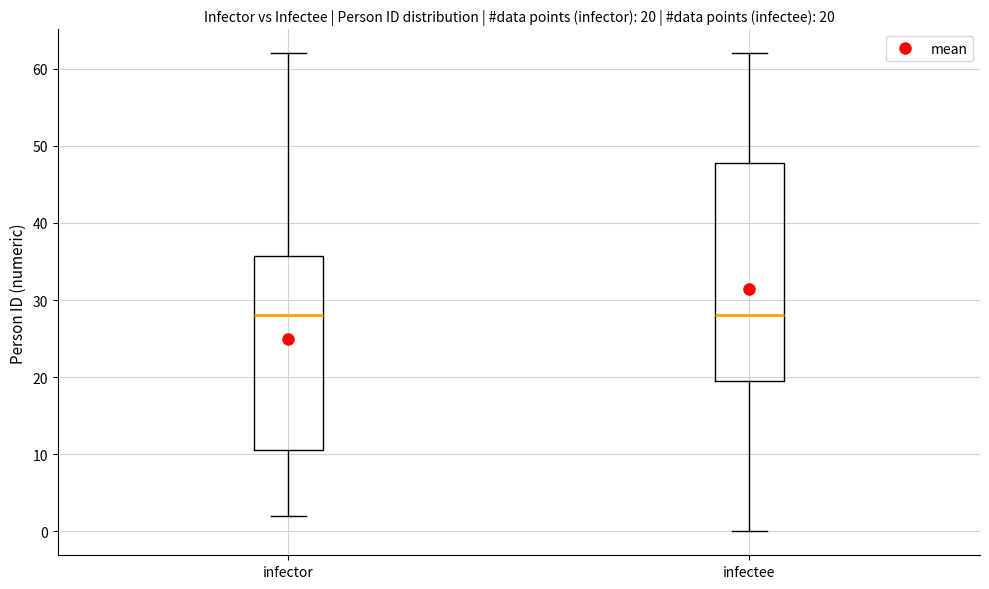

Which box is the tallest, from its lower edge to its upper edge?

infectee